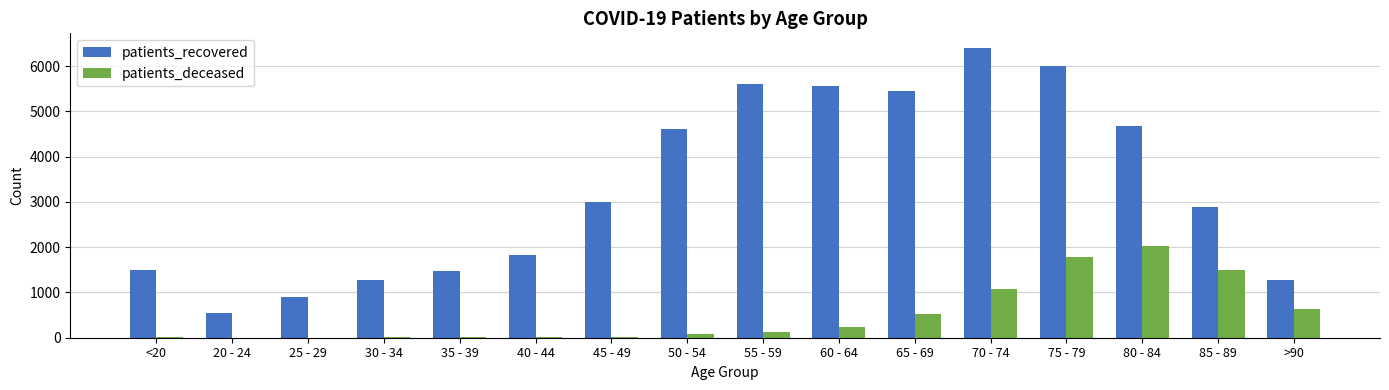

What is the total value across all series at 40 - 44?

1836